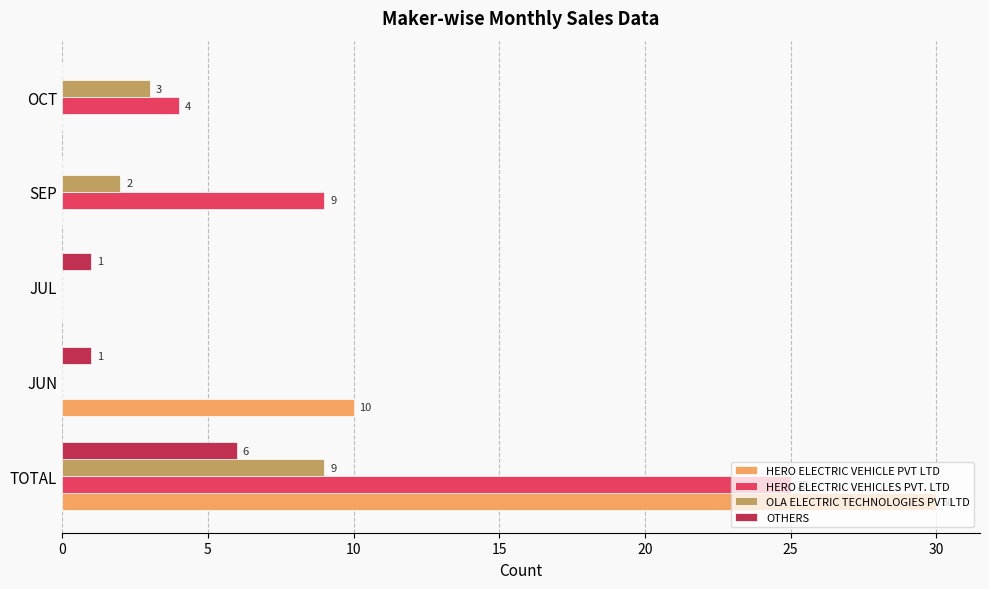

How many OTHERS values are between 0 and 1?

4